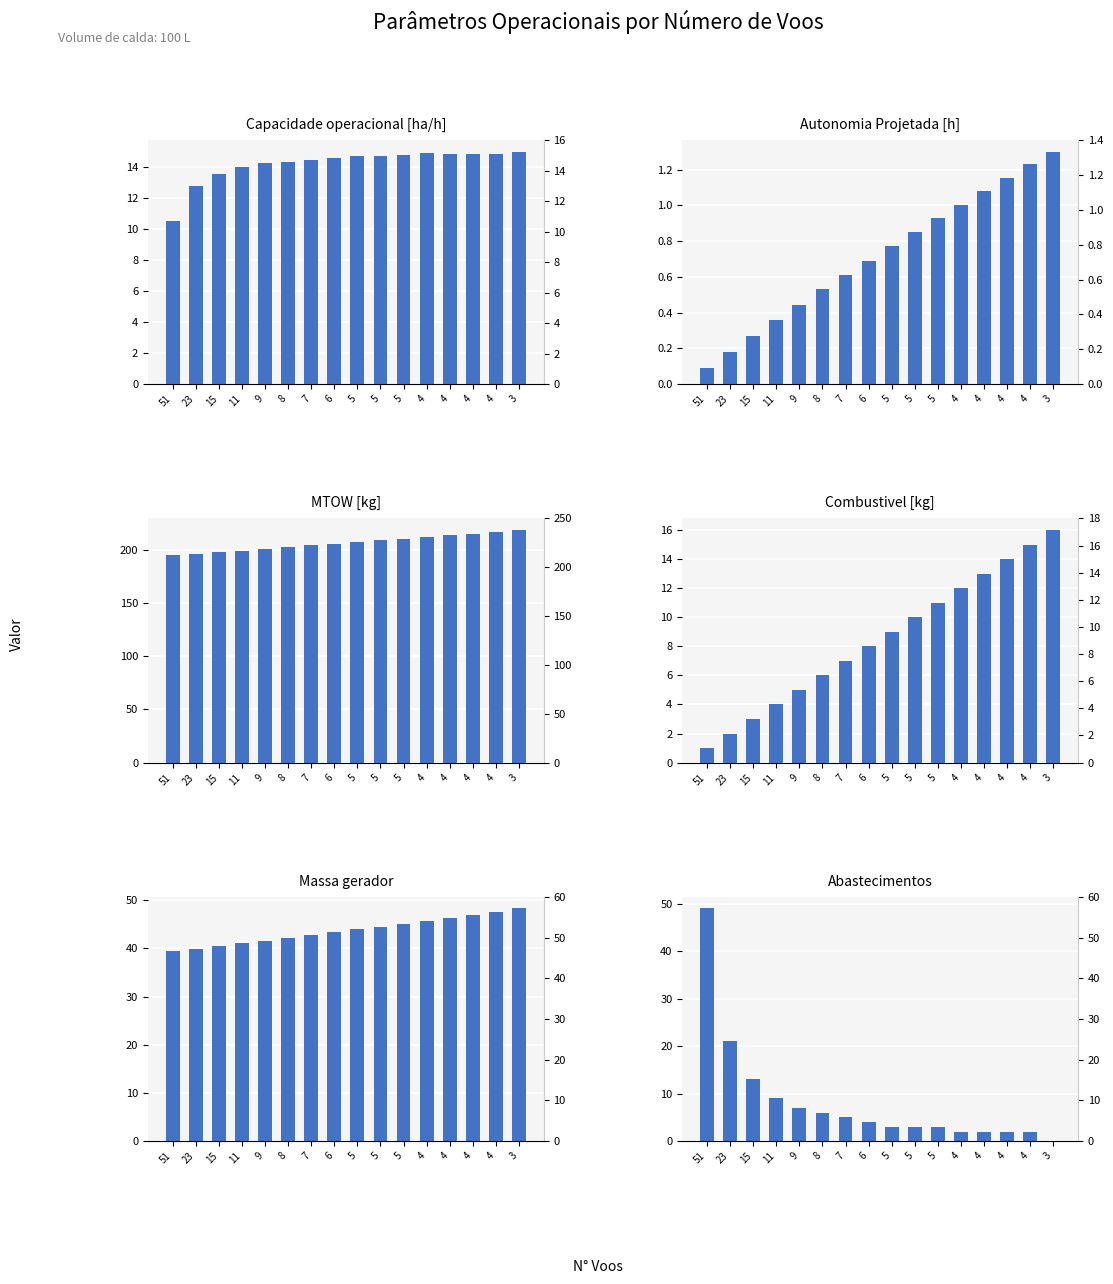

Which category has the lowest value in the Combustivel [kg] series?

51